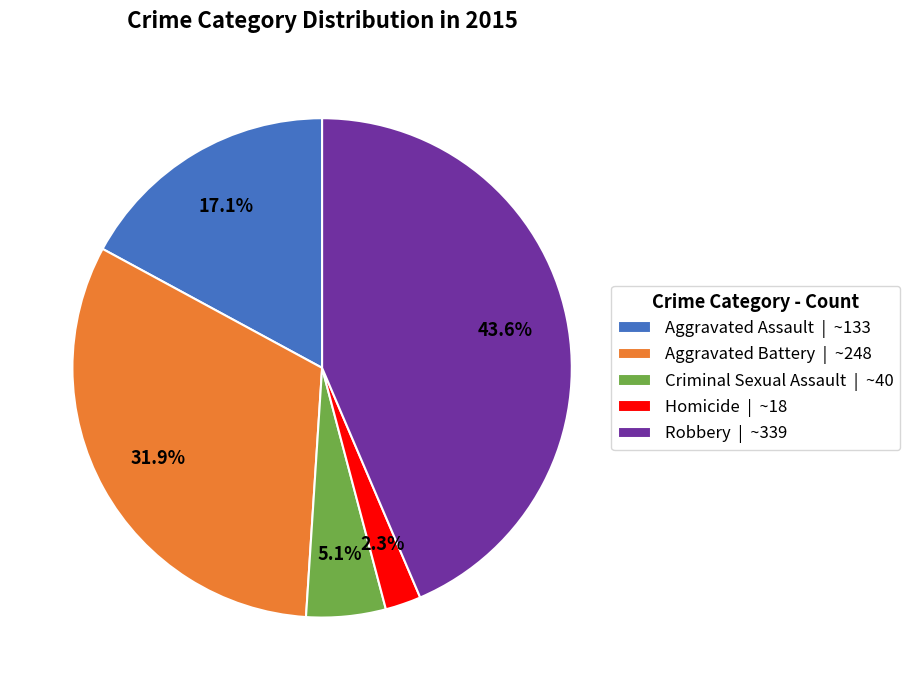

To the nearest percent, what is the average slice percentage?

20%